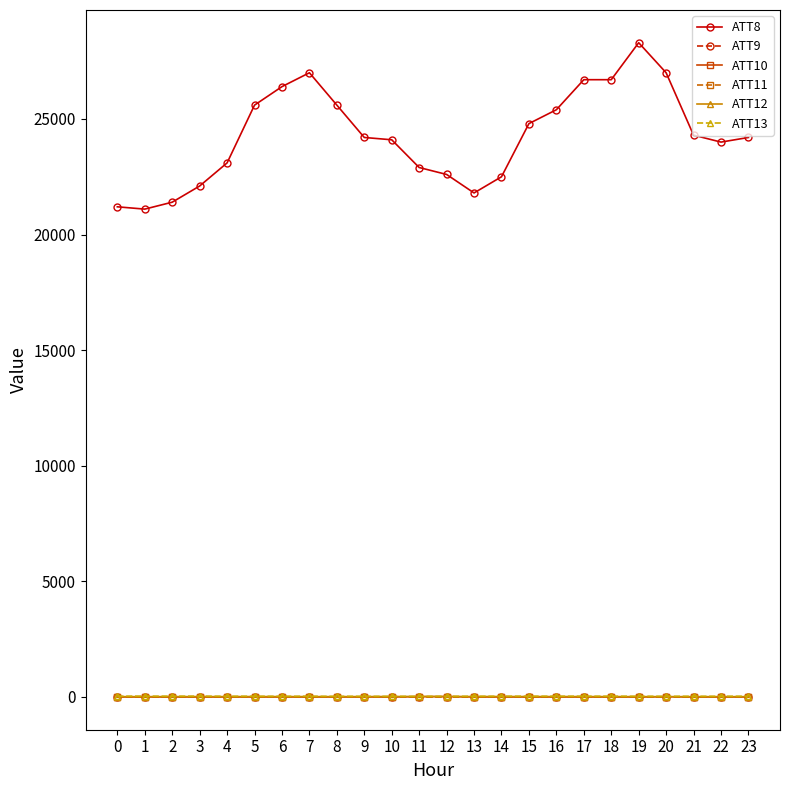

True or false: ATT11 and ATT12 cross at least once.

False